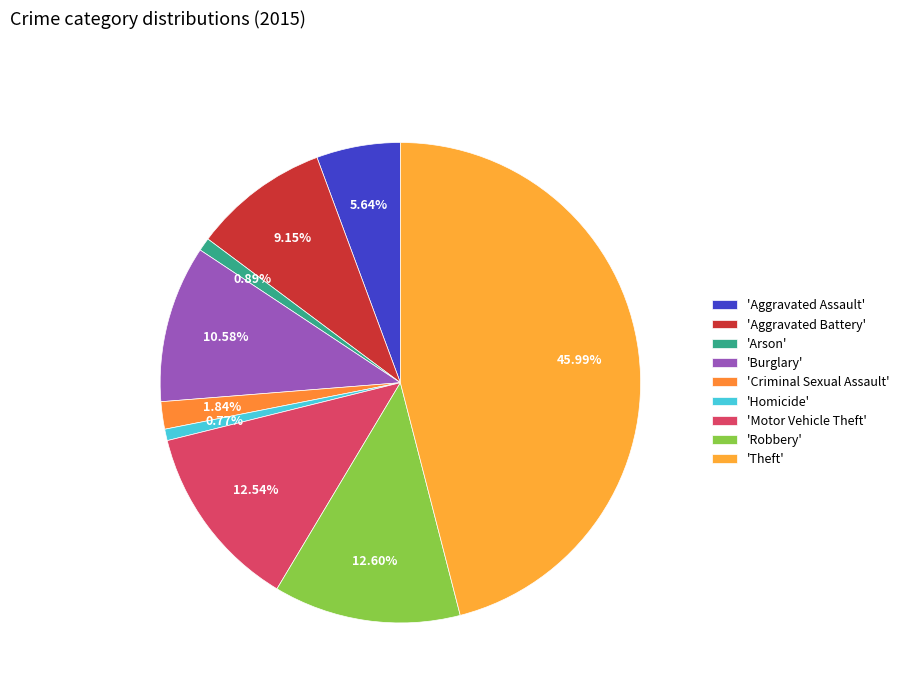

Is there a majority slice in this chart?

No